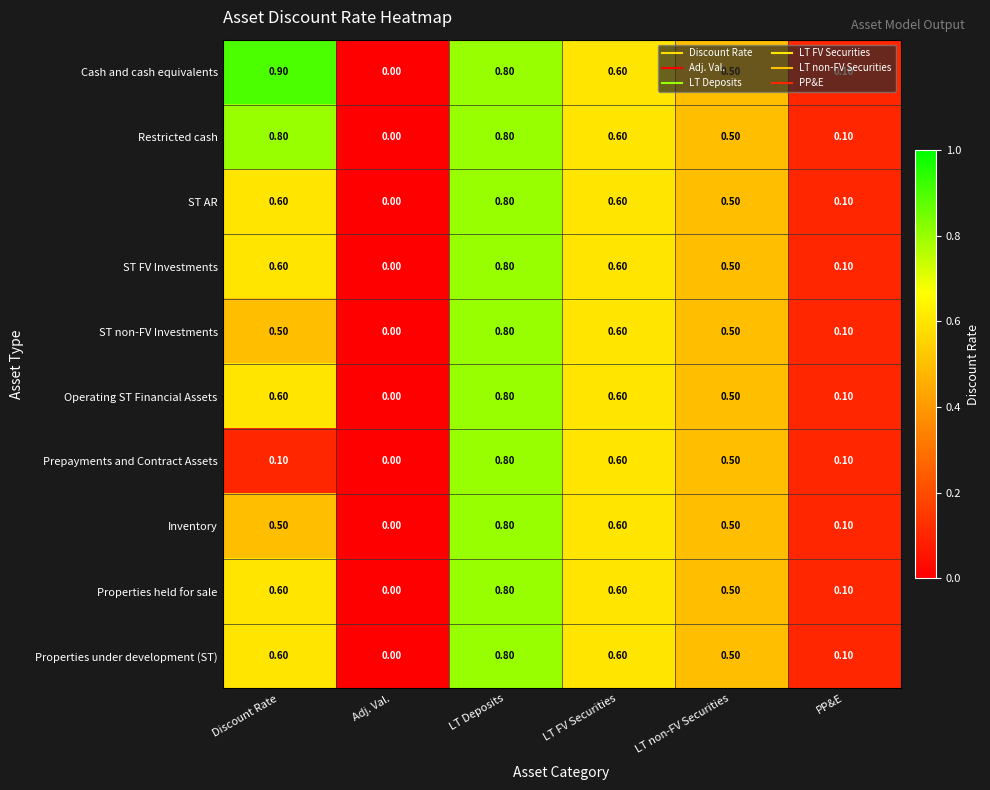

Which series has the largest range (max minus min)?

Cash and cash equivalents